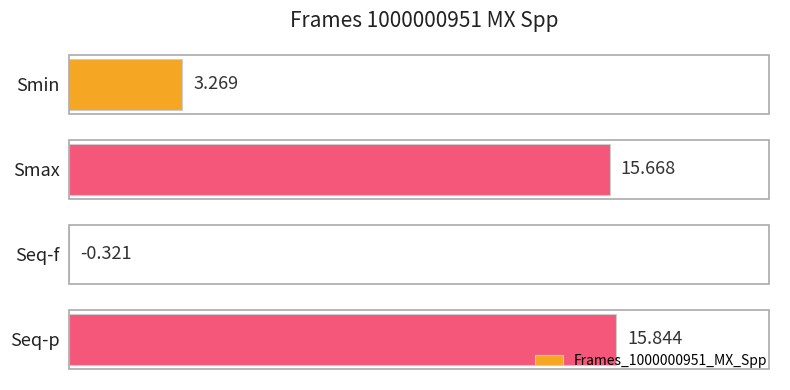

At which category does the chart reach its peak across all series?

Seq-p